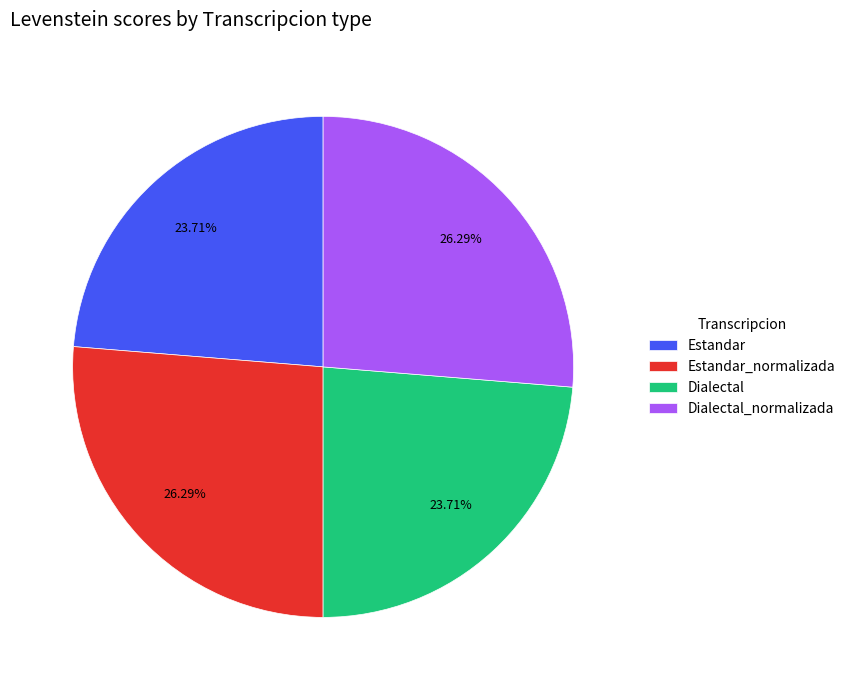

What is the ratio of the value at Estandar to the value at Estandar_normalizada?

0.9